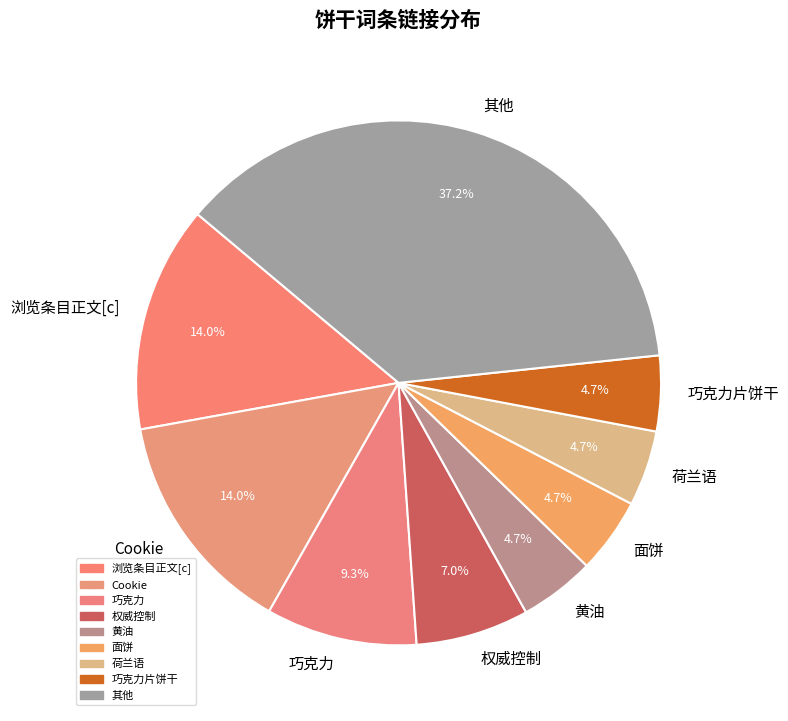

How many segments does this pie chart have?

9